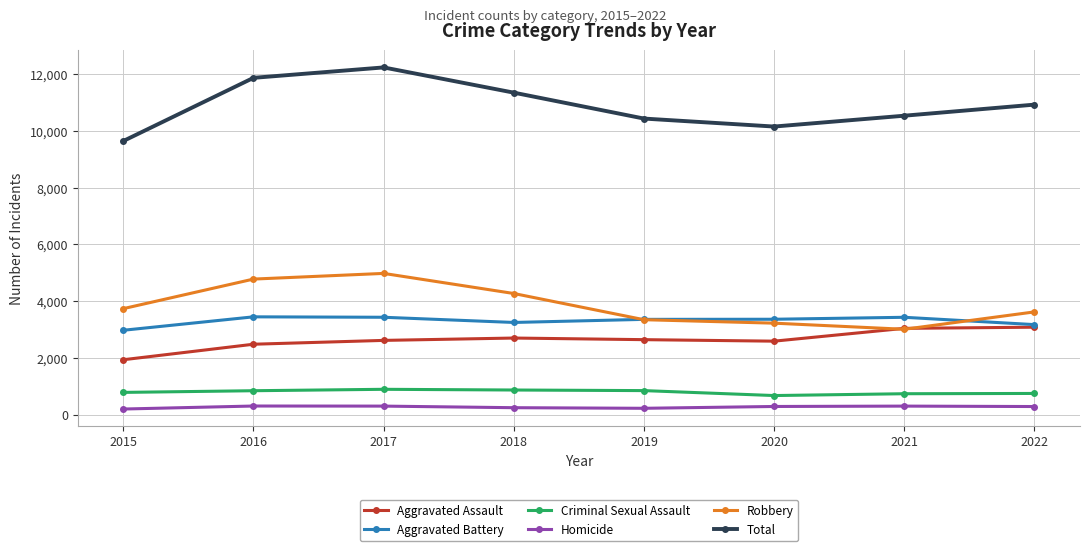

The value of Total at 2015 is 9645. True or false?

True